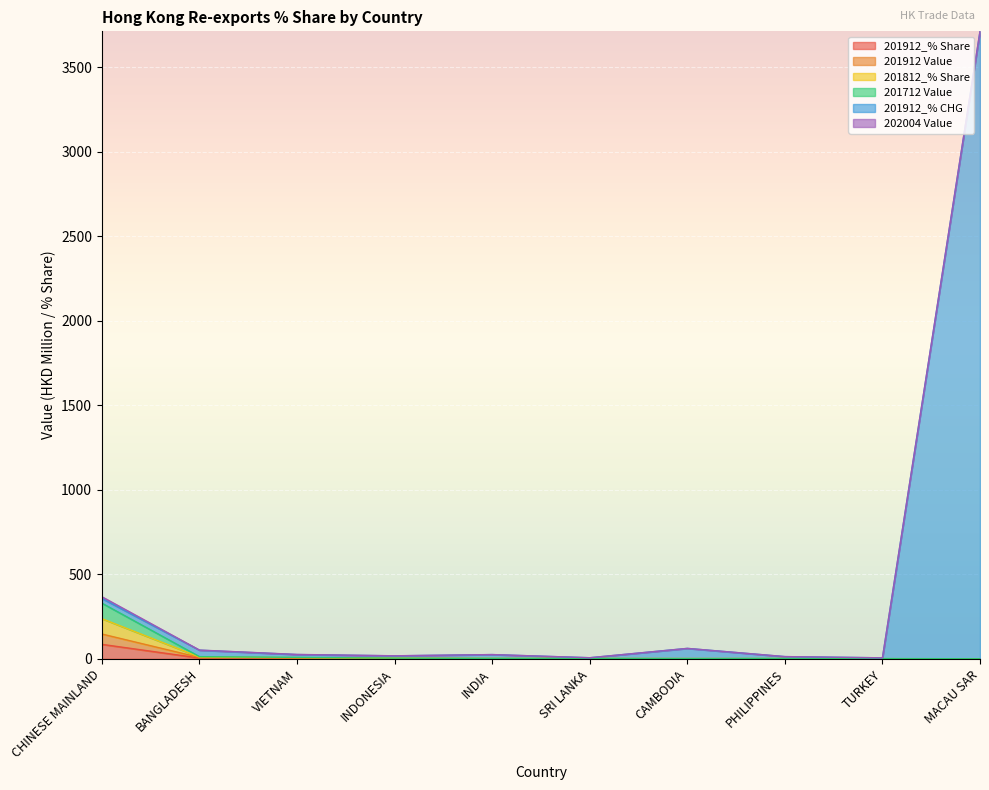

At which category is the sum across all series the highest?

MACAU SAR